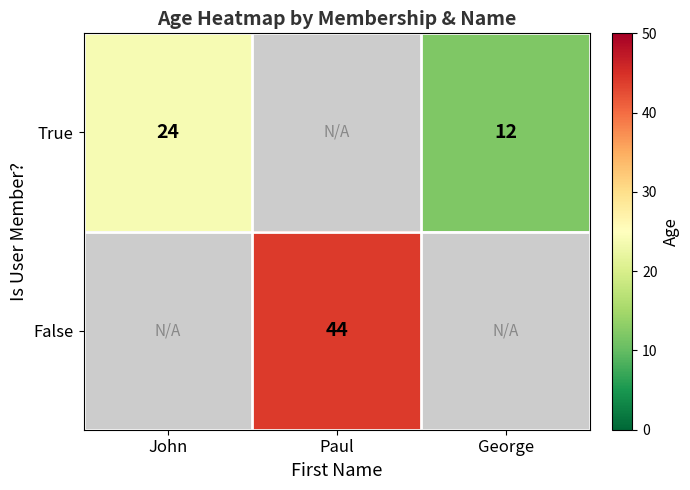

What is the maximum value shown in the chart?

44.0